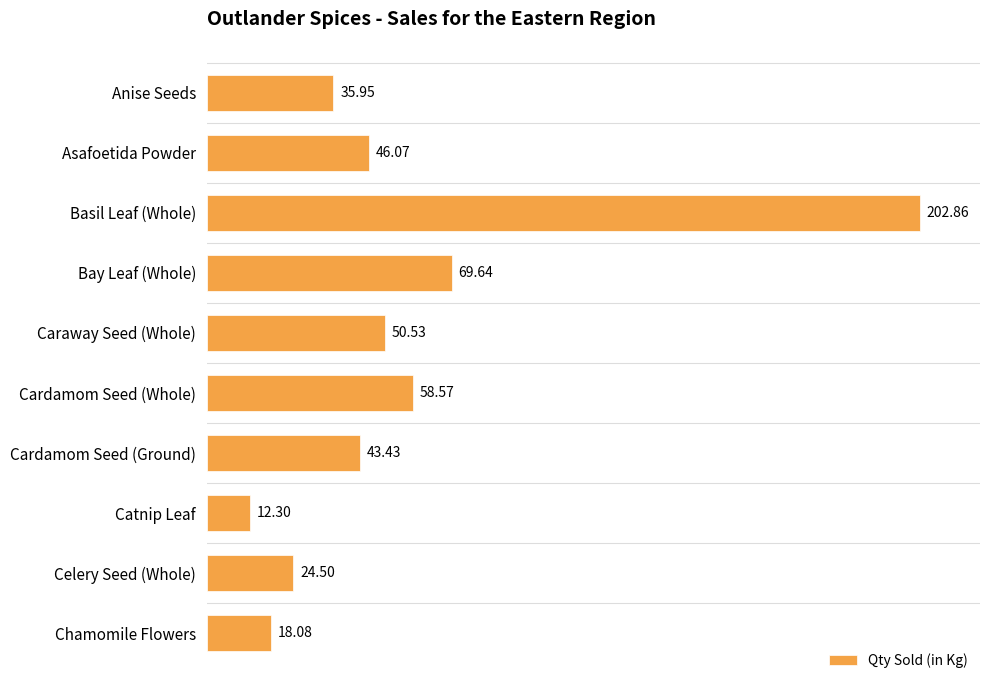

At which label is the value closest to 107?

Bay Leaf (Whole)